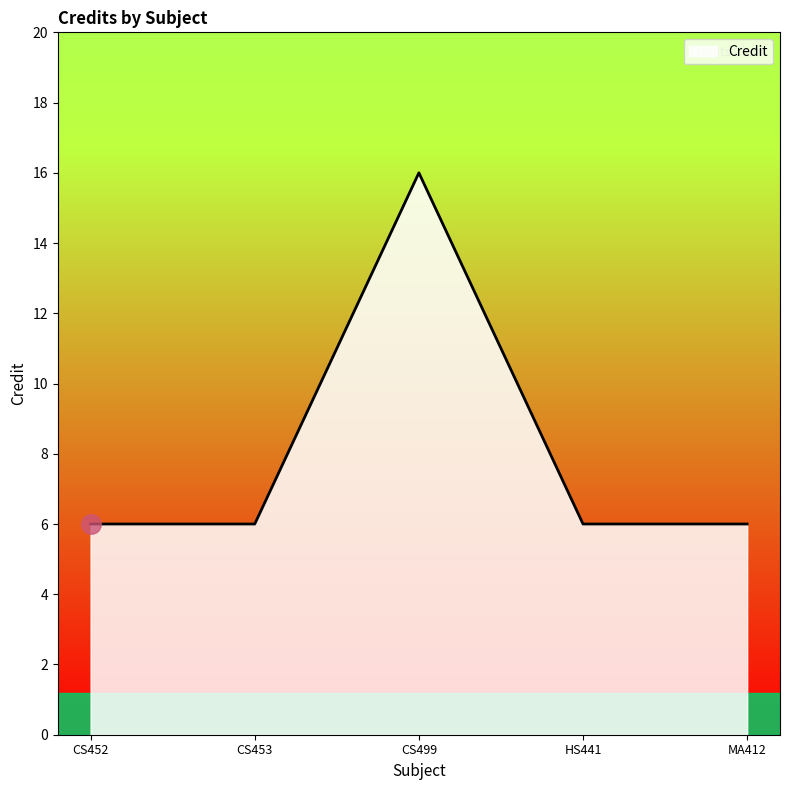

What is the average value?

8